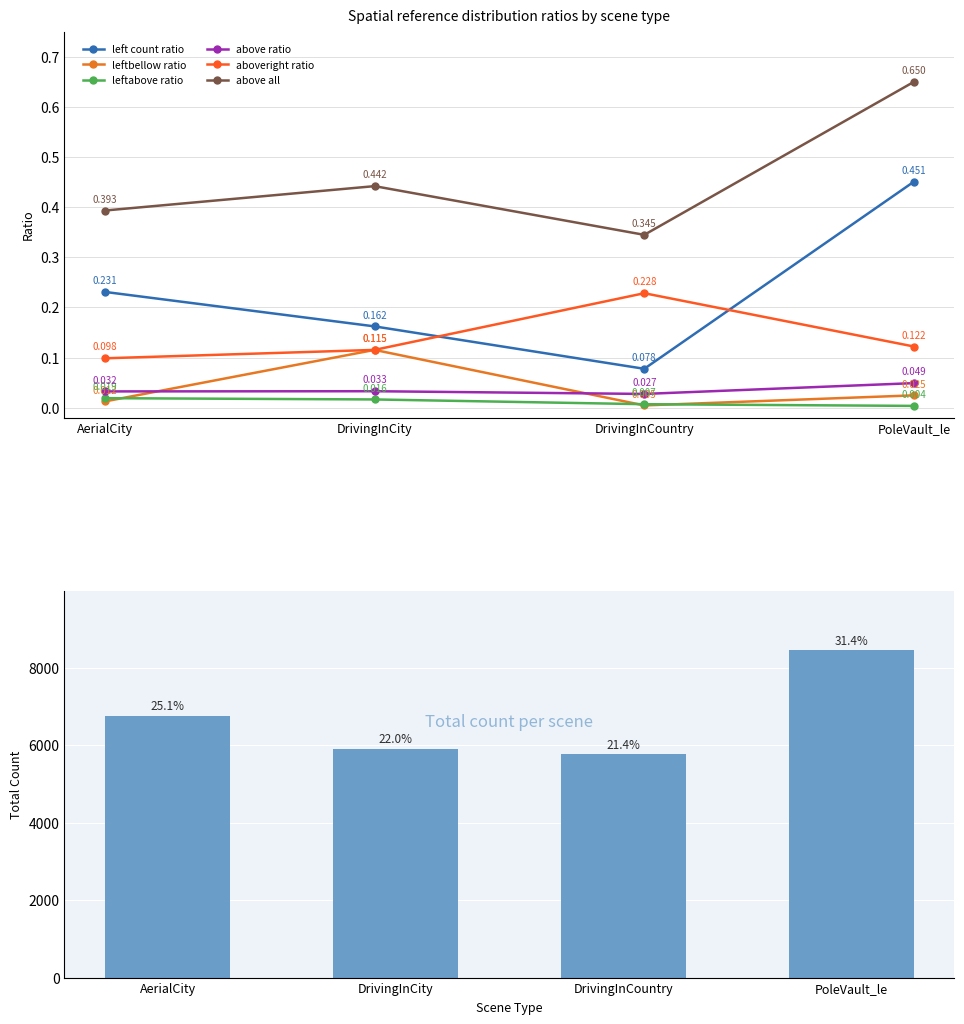

True or false: leftabove_ratio has a value of 0.0 at PoleVault_le.

False